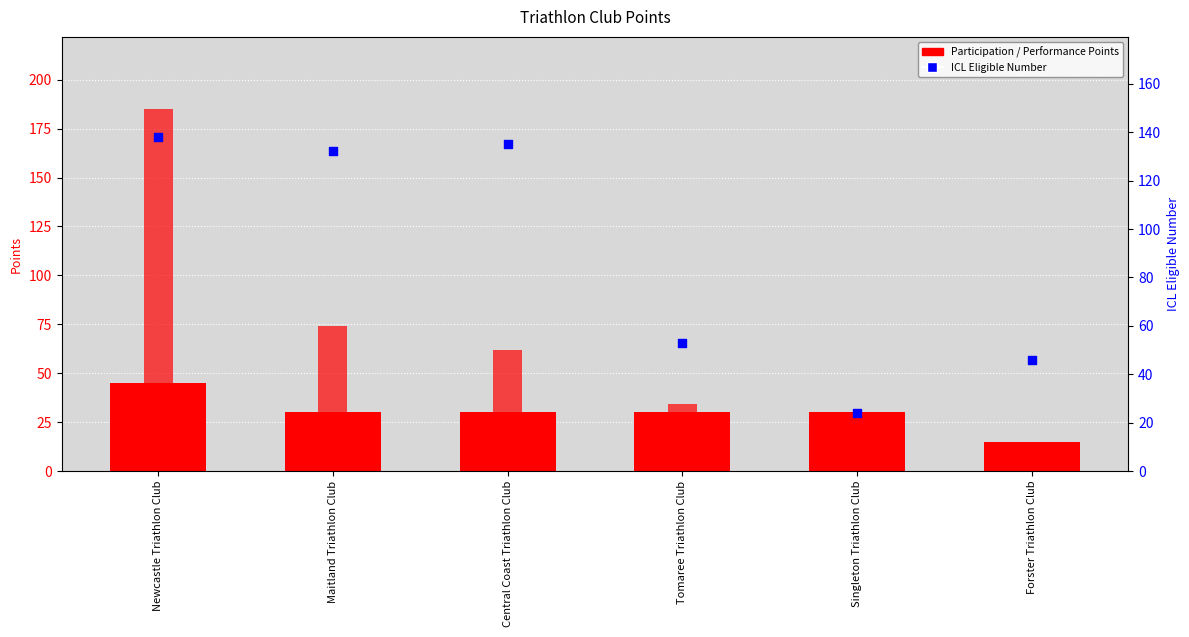

Which series reaches the maximum Y coordinate?

Performance Points